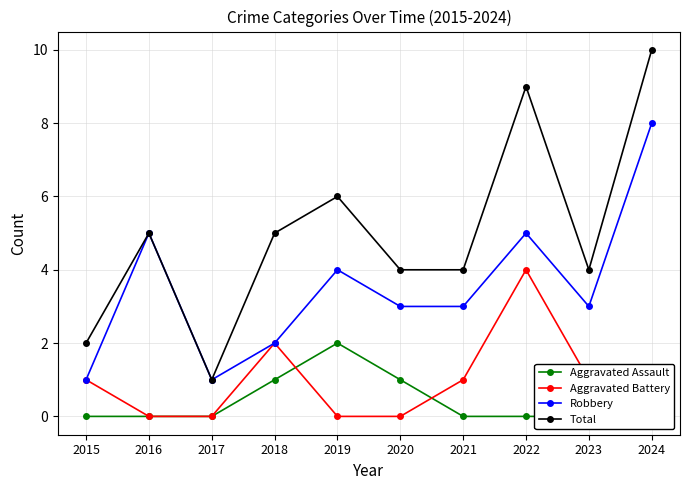

What is the value of the Total point at the 6th from the left?

4